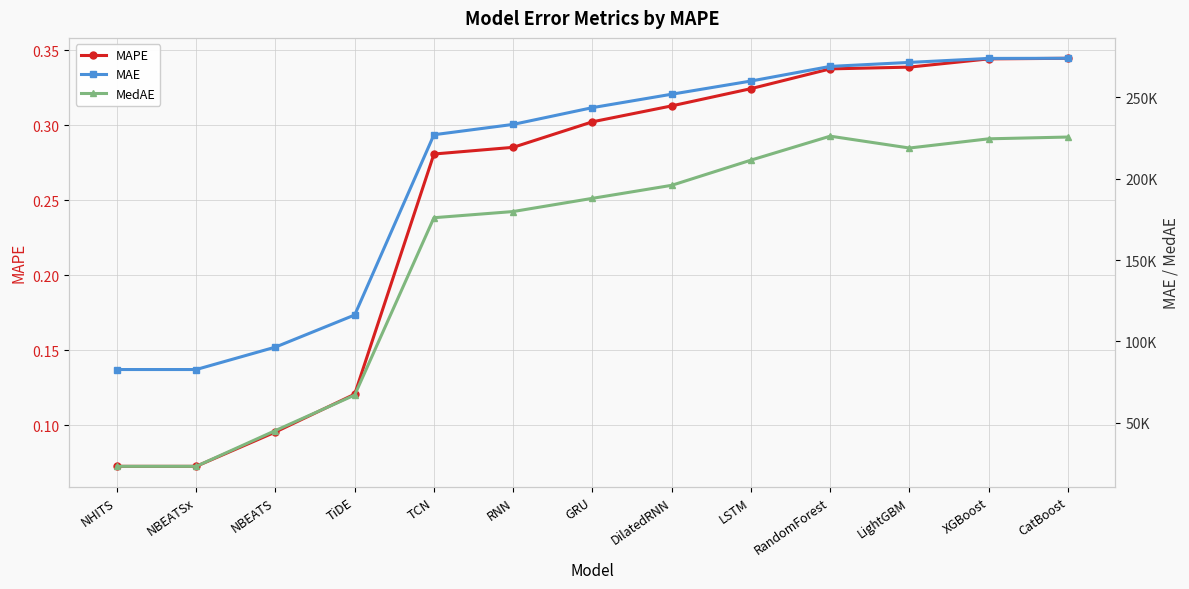

What is the value of the MAE point at the 9th from the left?

260023.5